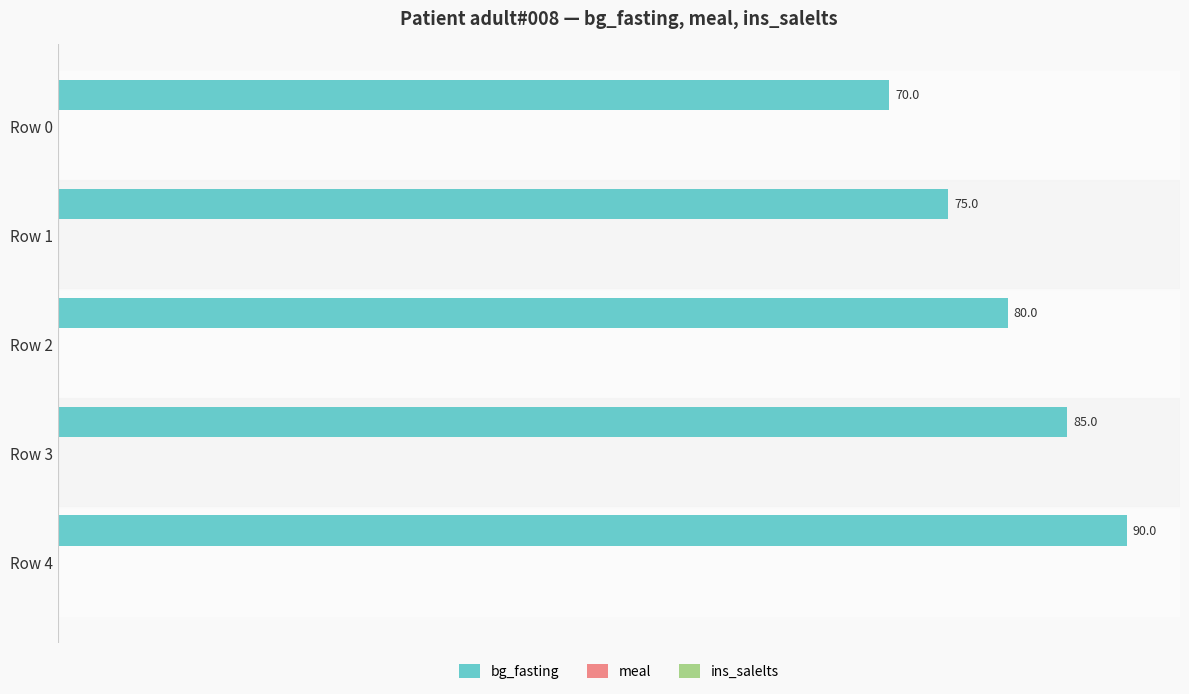

How many values are between 75 and 85?

3